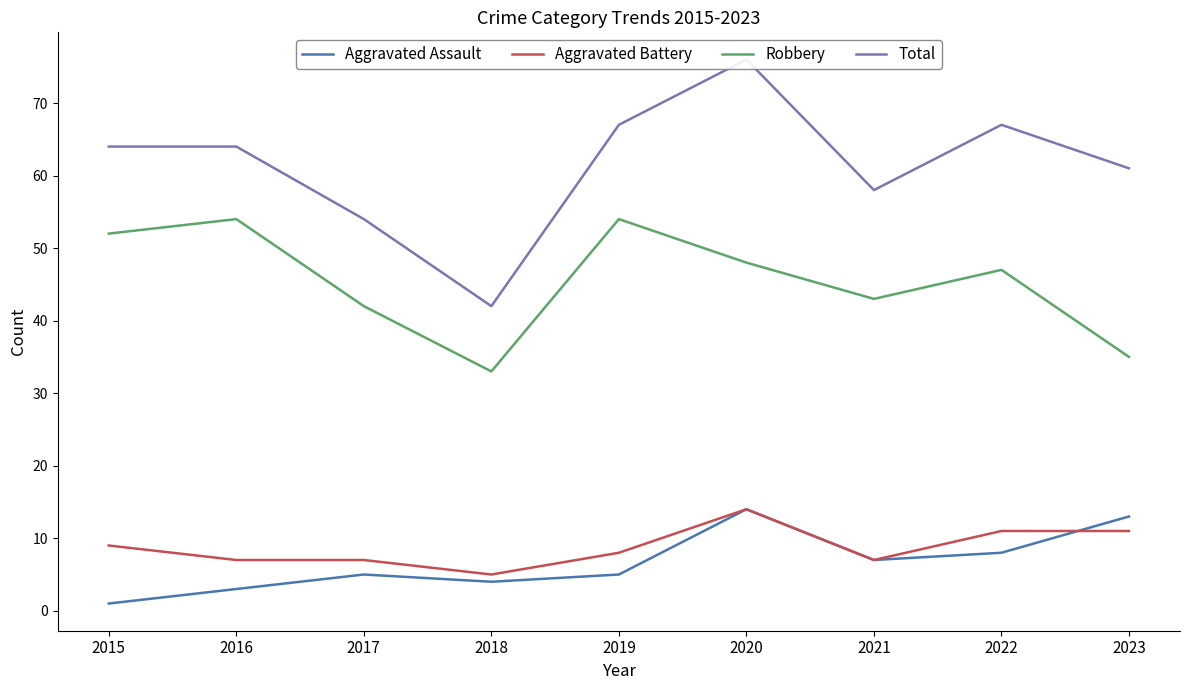

At which label is Total closest to 59?

2021